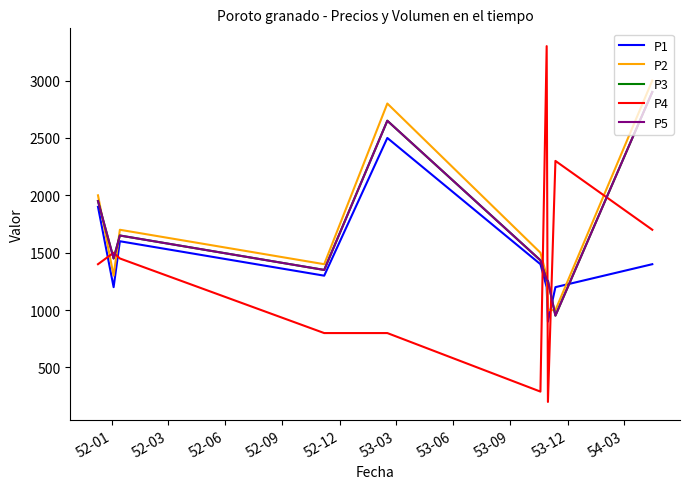

Does the chart display data point markers on the line(s)?

No